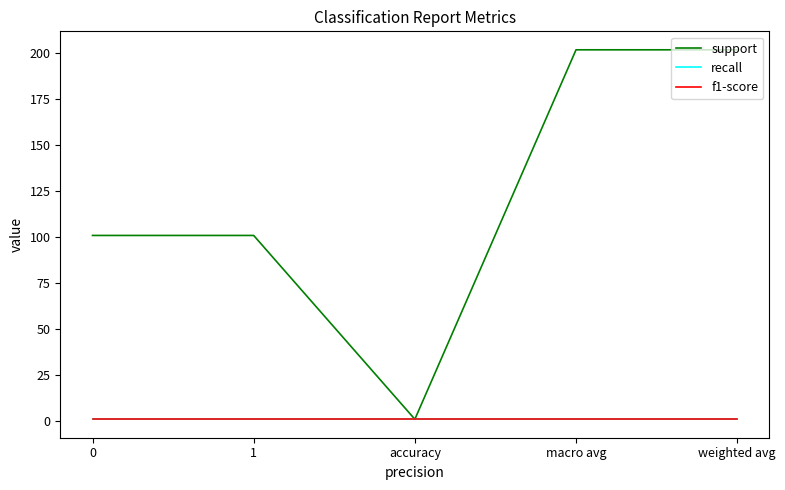

True or false: support has a value of 64 at weighted avg.

False